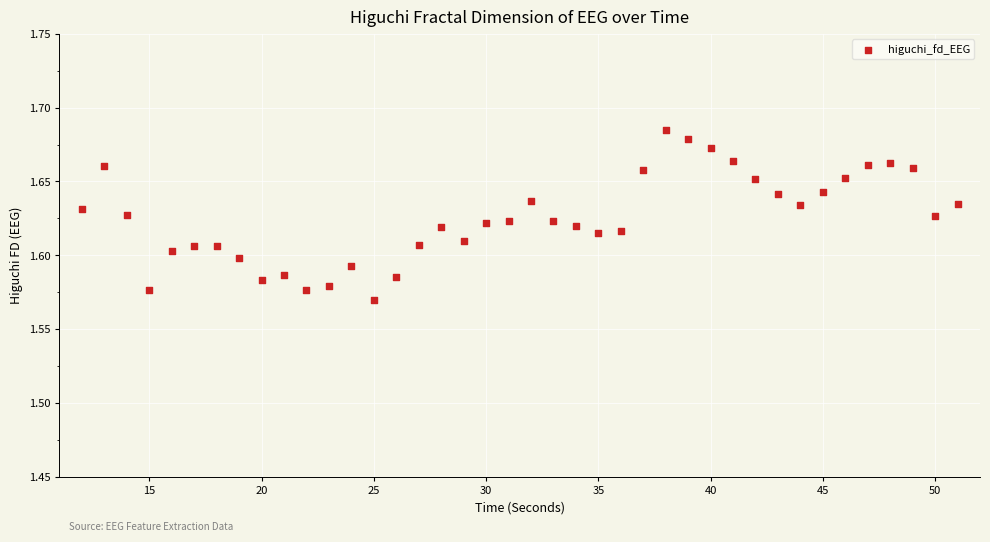

What is the range of X values (max minus min)?

39.0